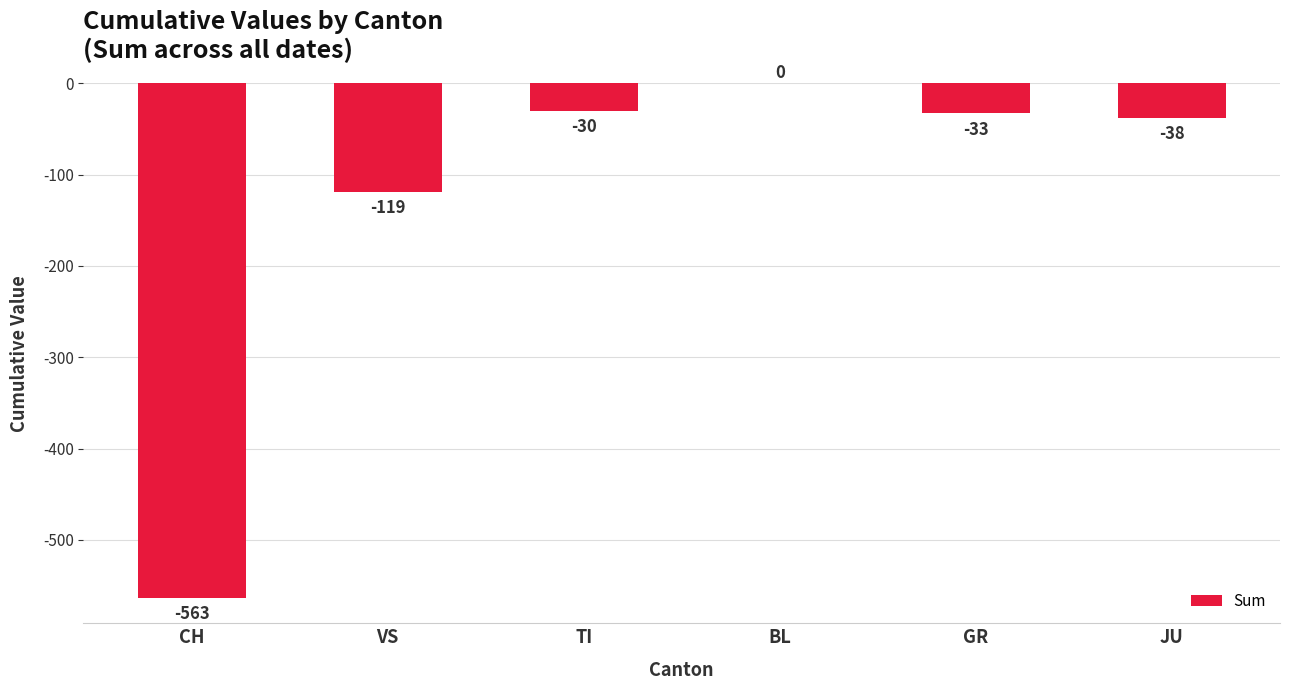

How many series are shown in this chart?

1